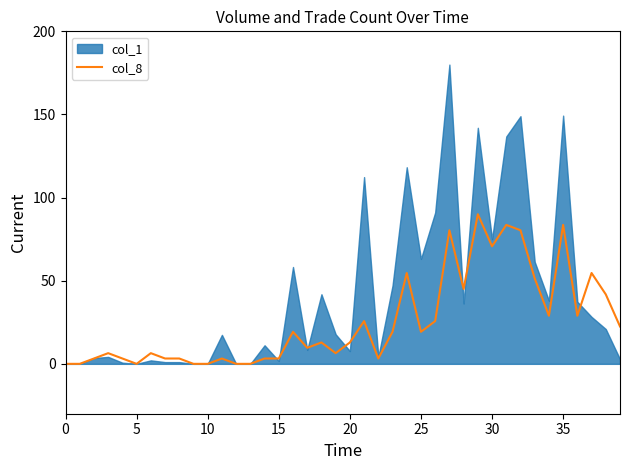

What is the highest value of the col_8 series?

90.0